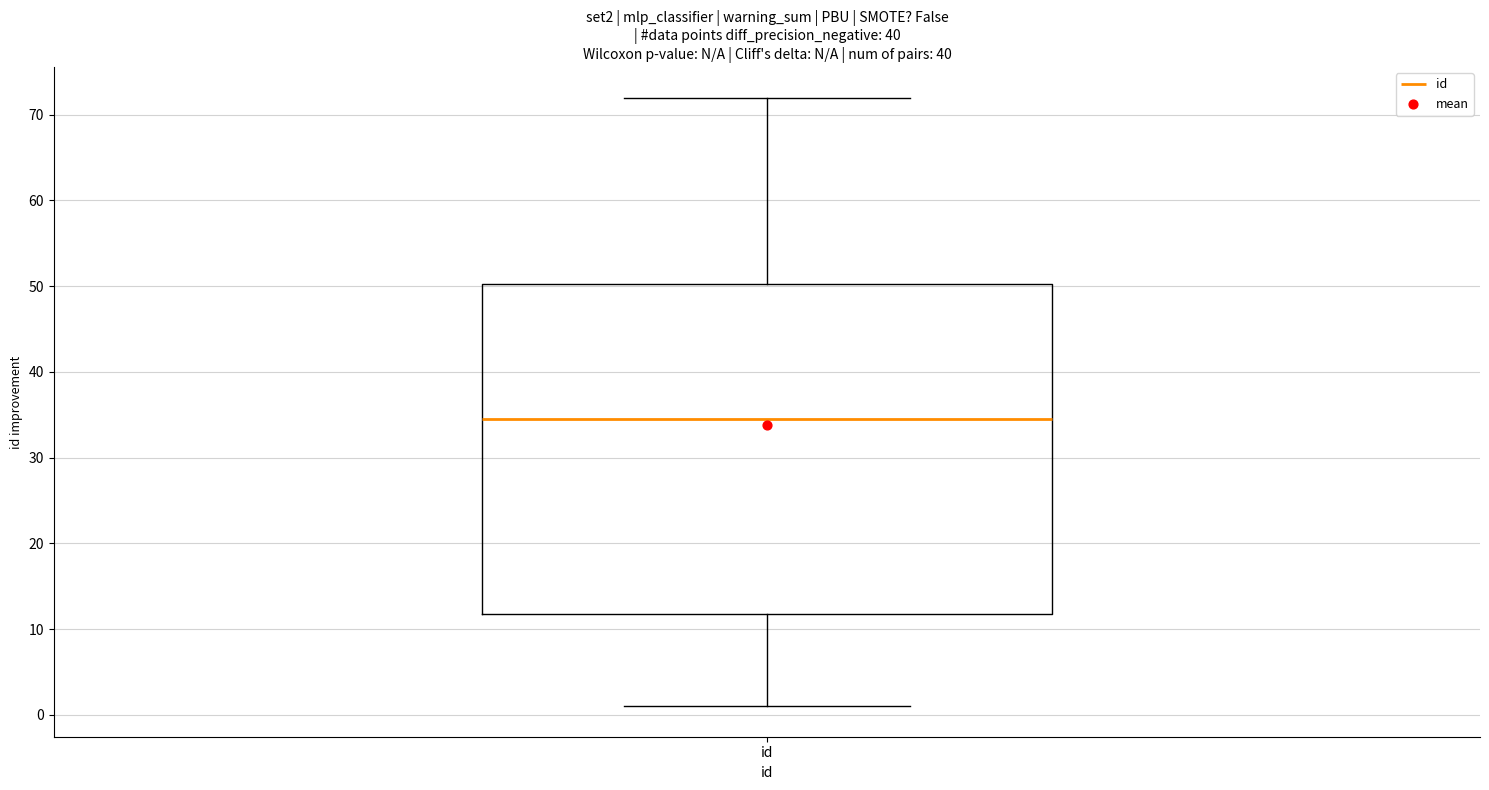

Transcribe this box plot: give where the median line is, the range the box spans, and where the two whiskers end, as read against the y-axis. The values are not printed on the chart, so give them approximately, as read against the axis.

median 35, box 12 to 50, whiskers 1 to 72